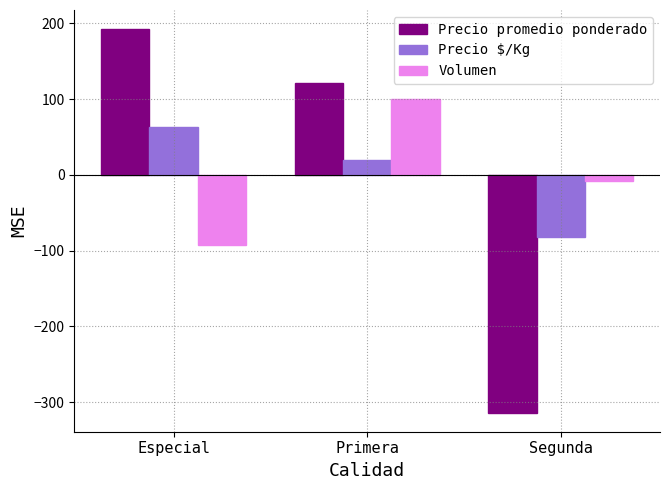

What is the difference between the highest and lowest values at Especial?

284.7